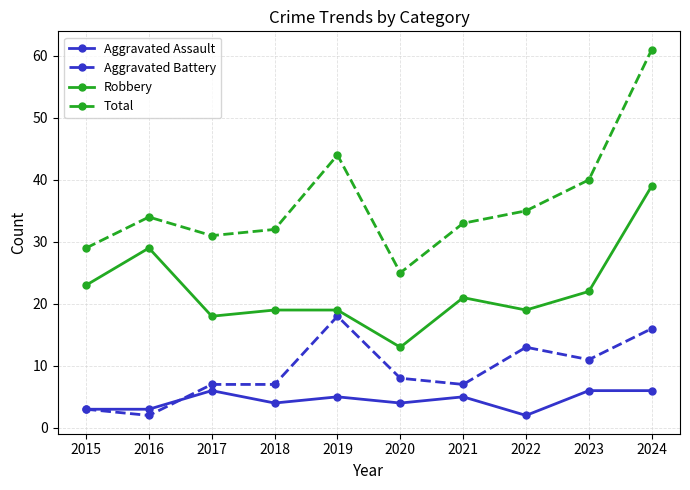

Reading left to right, list all the values displayed in this chart.

Aggravated Assault: 3	3	6	4	5	4	5	2	6	6
Aggravated Battery: 3	2	7	7	18	8	7	13	11	16
Robbery: 23	29	18	19	19	13	21	19	22	39
Total: 29	34	31	32	44	25	33	35	40	61